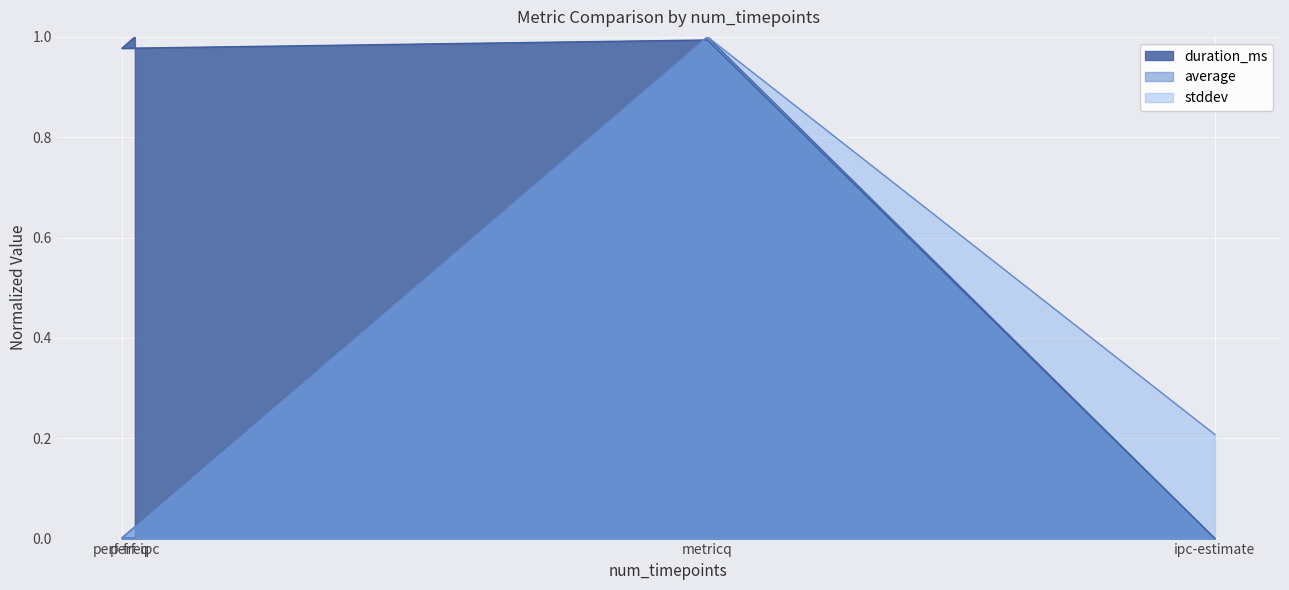

The average series shows 0.0 at perf-freq. True or false?

True